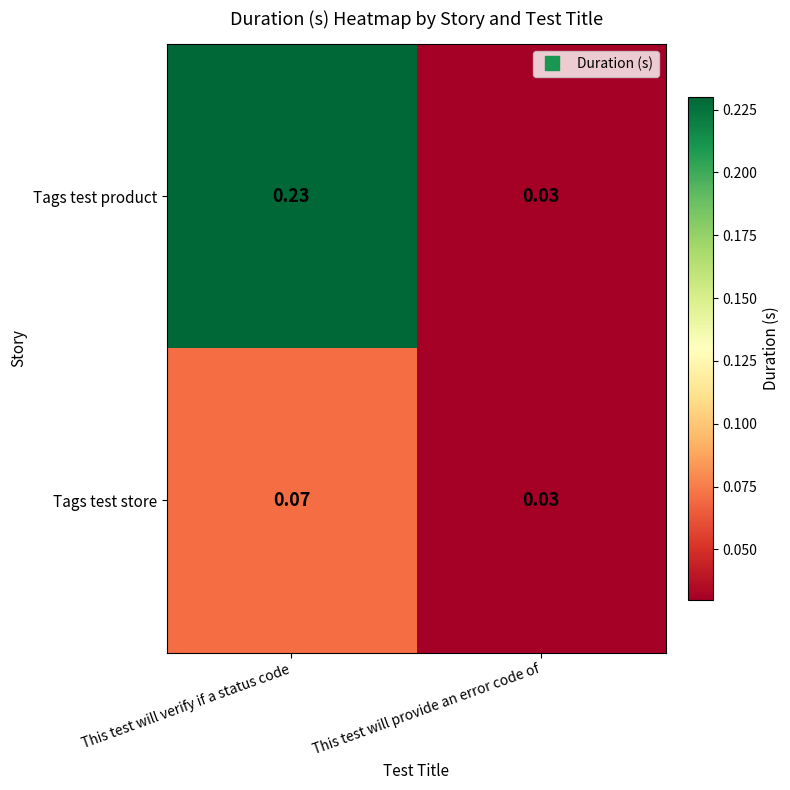

Which label corresponds to the smallest value in the chart?

This test will provide an error code of